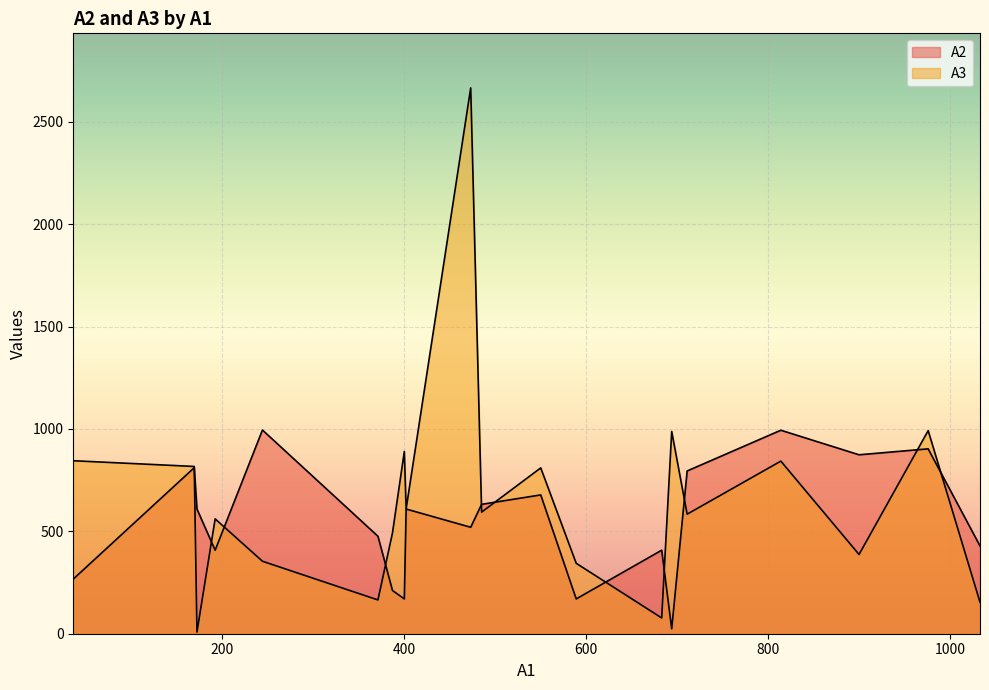

What is the greatest value displayed?

2666